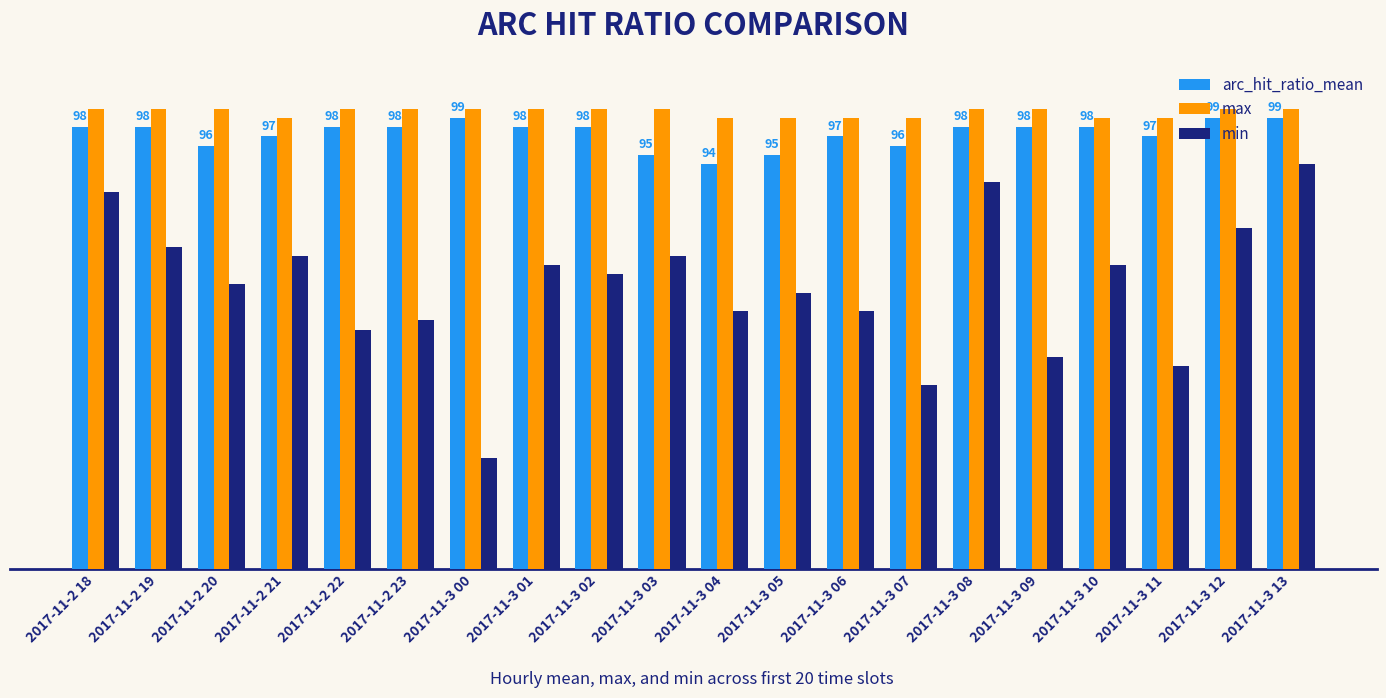

Reading left to right, extract all data points from this chart.

arc_hit_ratio_mean: 2017-11-2 18=98	2017-11-2 19=98	2017-11-2 20=96	2017-11-2 21=97	2017-11-2 22=98	2017-11-2 23=98	2017-11-3 00=99	2017-11-3 01=98	2017-11-3 02=98	2017-11-3 03=95	2017-11-3 04=94	2017-11-3 05=95	2017-11-3 06=97	2017-11-3 07=96	2017-11-3 08=98	2017-11-3 09=98	2017-11-3 10=98	2017-11-3 11=97	2017-11-3 12=99	2017-11-3 13=99
max: 2017-11-2 18=100	2017-11-2 19=100	2017-11-2 20=100	2017-11-2 21=99	2017-11-2 22=100	2017-11-2 23=100	2017-11-3 00=100	2017-11-3 01=100	2017-11-3 02=100	2017-11-3 03=100	2017-11-3 04=99	2017-11-3 05=99	2017-11-3 06=99	2017-11-3 07=99	2017-11-3 08=100	2017-11-3 09=100	2017-11-3 10=99	2017-11-3 11=99	2017-11-3 12=100	2017-11-3 13=100
min: 2017-11-2 18=91	2017-11-2 19=85	2017-11-2 20=81	2017-11-2 21=84	2017-11-2 22=76	2017-11-2 23=77	2017-11-3 00=62	2017-11-3 01=83	2017-11-3 02=82	2017-11-3 03=84	2017-11-3 04=78	2017-11-3 05=80	2017-11-3 06=78	2017-11-3 07=70	2017-11-3 08=92	2017-11-3 09=73	2017-11-3 10=83	2017-11-3 11=72	2017-11-3 12=87	2017-11-3 13=94